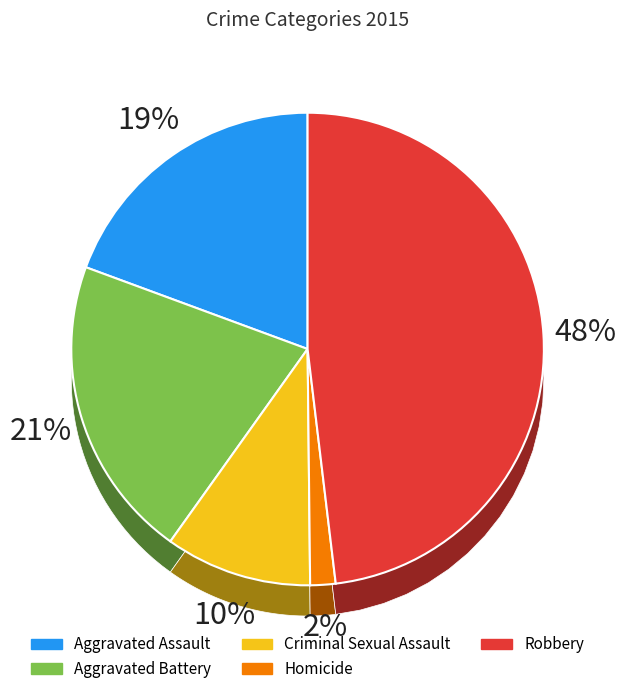

True or false: Criminal Sexual Assault accounts for 10% of the total.

True